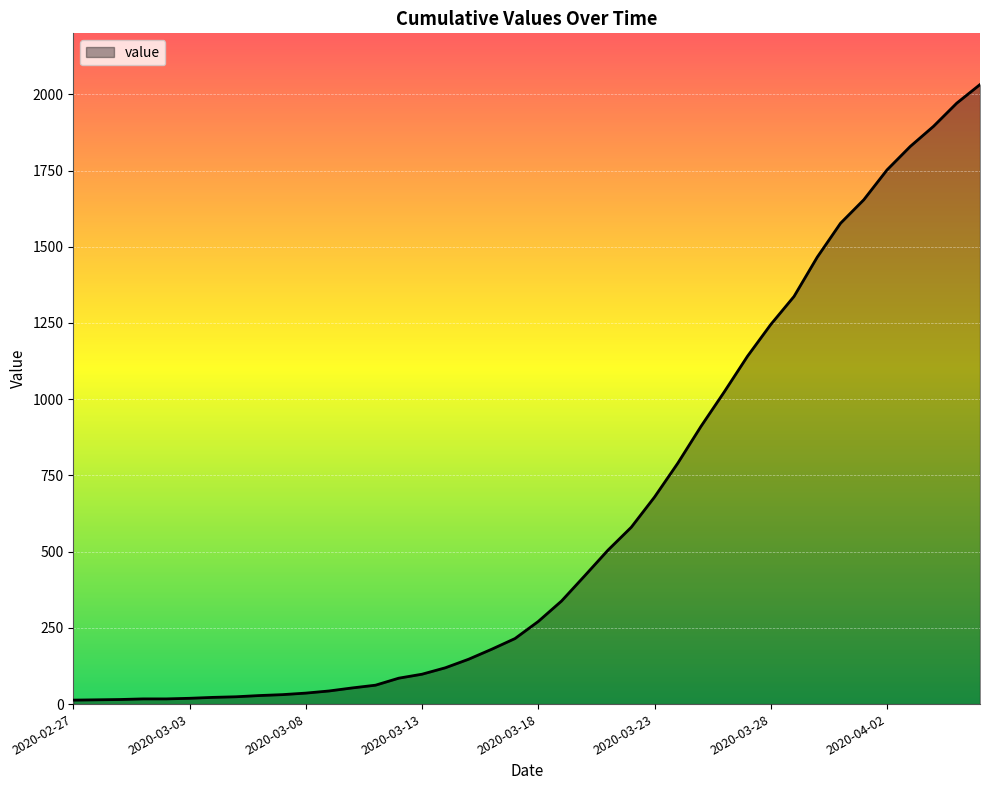

What is the maximum value shown in the chart?

2032